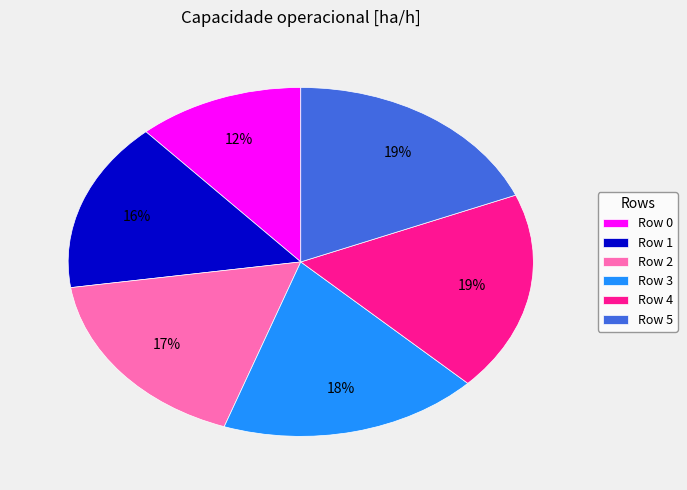

Approximately how many times larger is the value at Row 1 compared to Row 3?

0.9